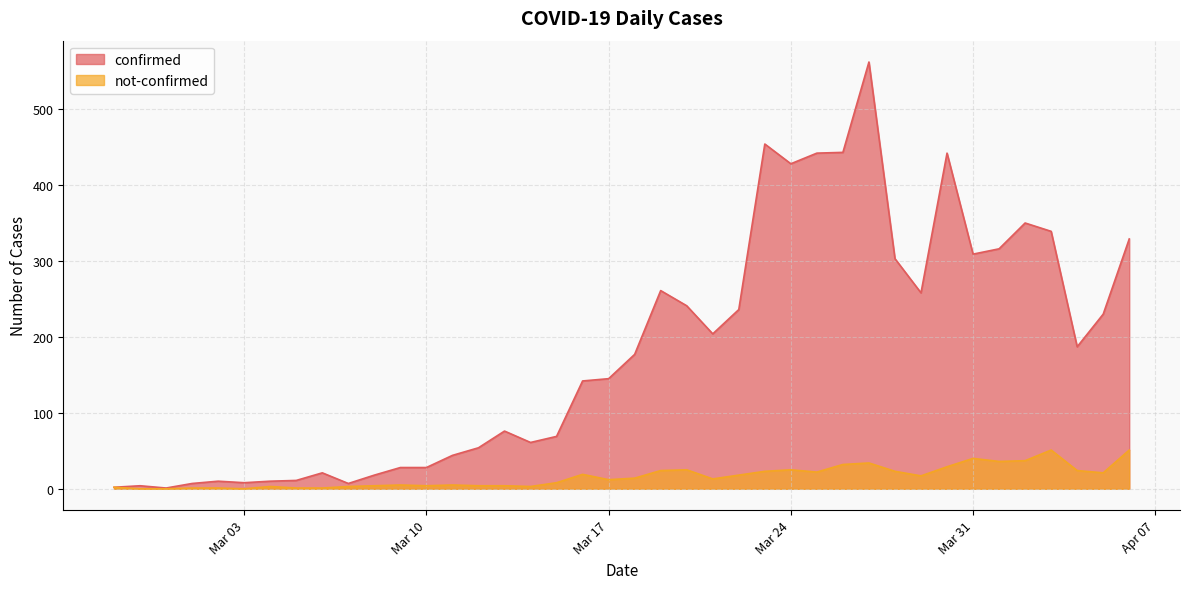

True or false: confirmed and not-confirmed cross at least once.

False